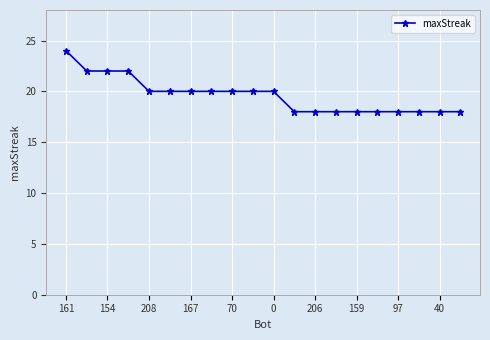

Count the number of categories in the chart.

20